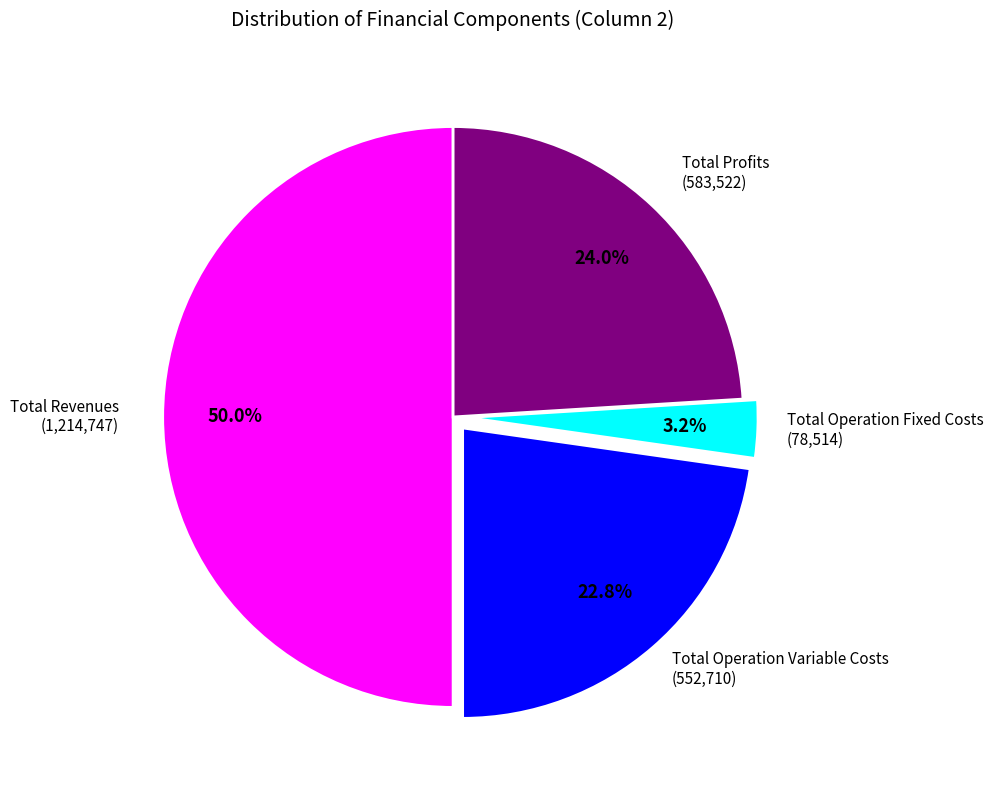

What is the smallest slice in the pie chart?

Total Operation Fixed Costs